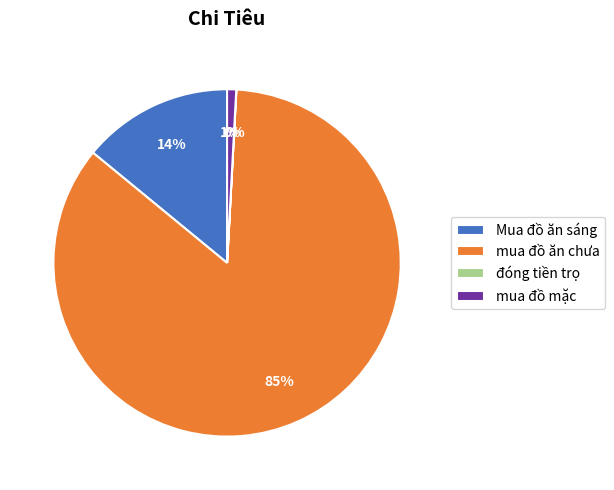

What percentage is the Mua đồ ăn sáng slice, to the nearest percent?

14%